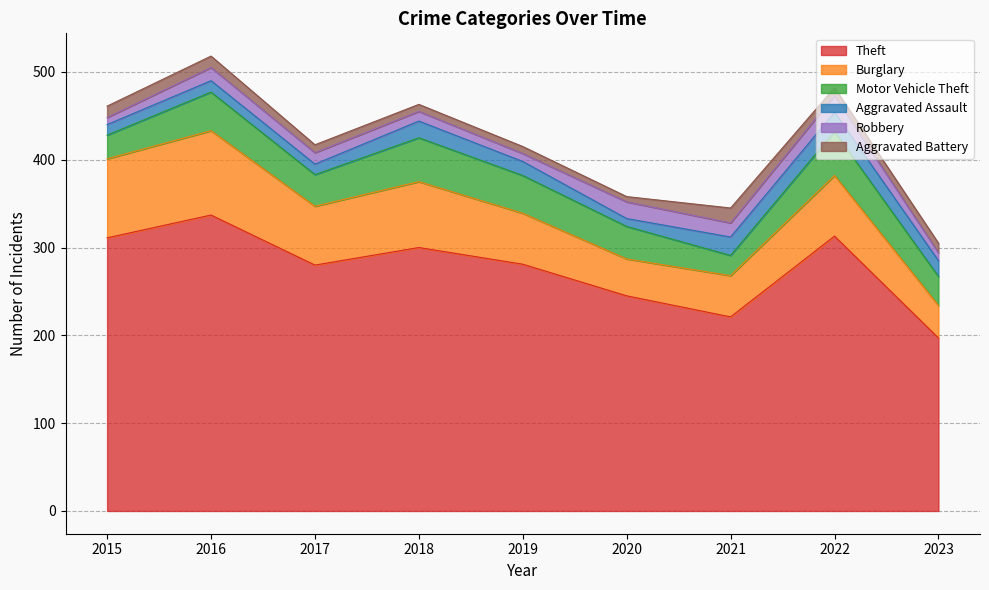

In Burglary, how many points are lower than both neighbors (excluding endpoints)?

2